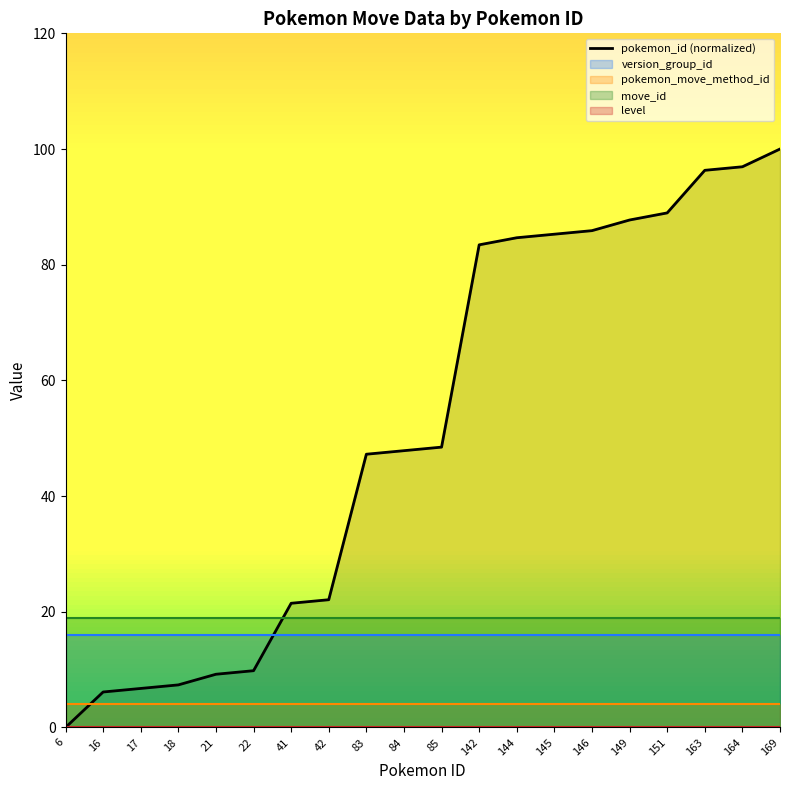

Reading left to right, extract all data points from this chart.

0.0	6.1	6.7	7.4	9.2	9.8	21.5	22.1	47.2	47.9	48.5	83.4	84.7	85.3	85.9	87.7	89.0	96.3	96.9	100.0